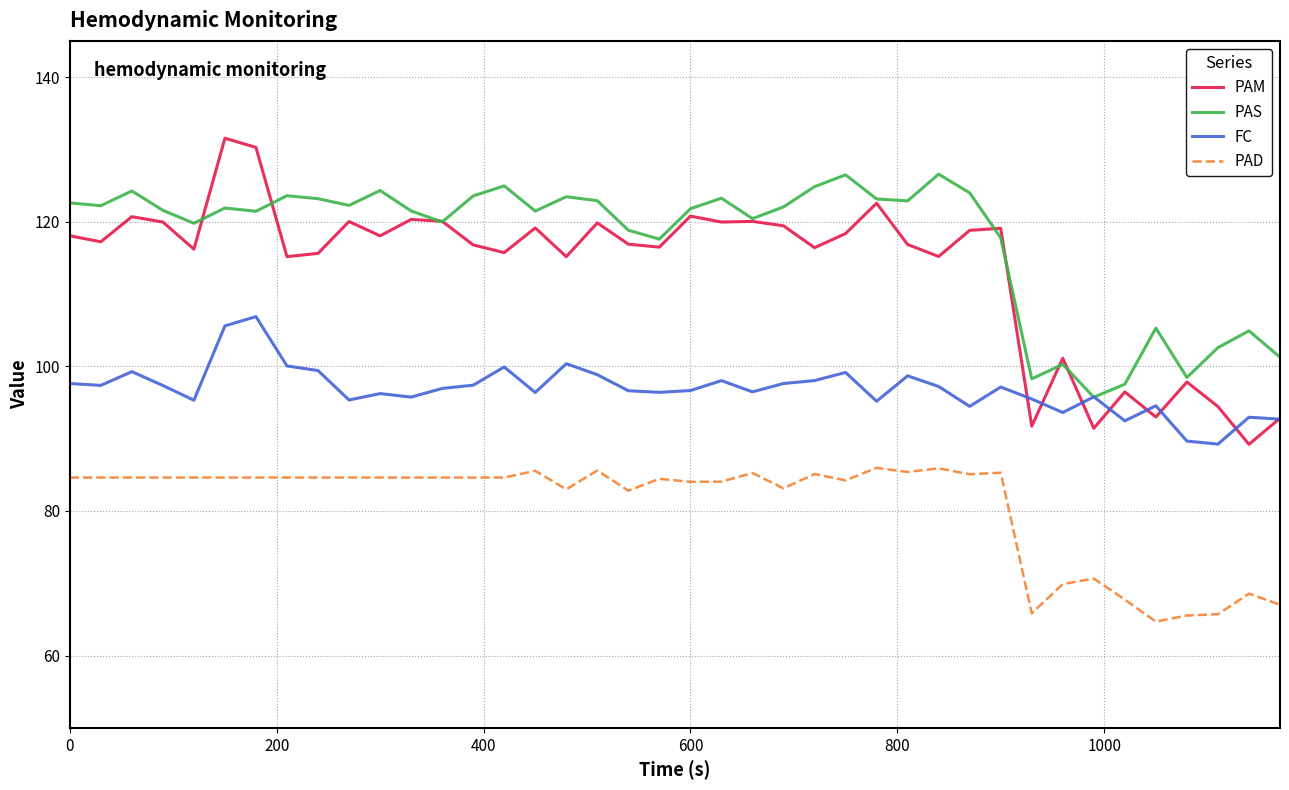

Which series has the largest total across all categories?

PAS